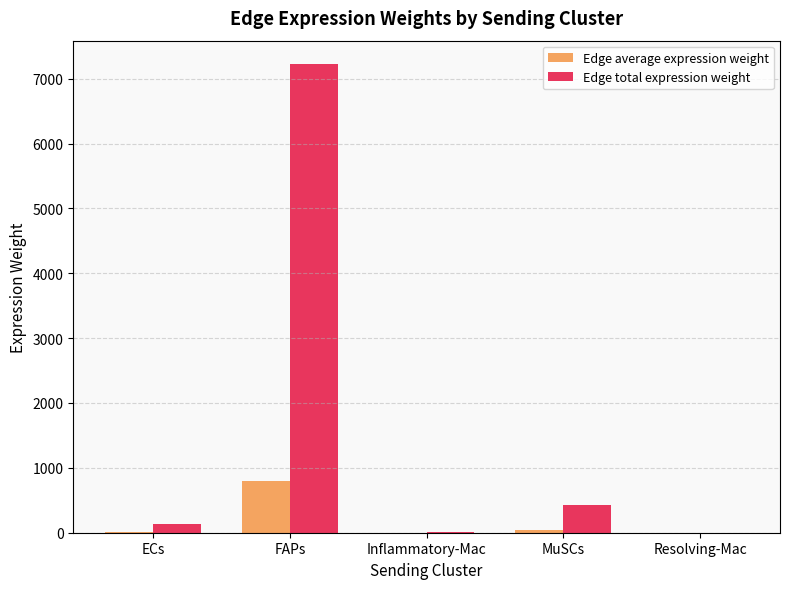

What is the total value across all series at FAPs?

8027.5